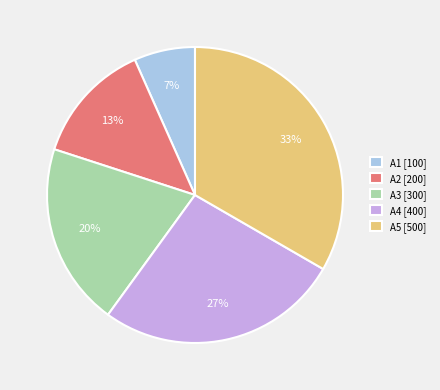

Does A4 represent more than half of the total?

No